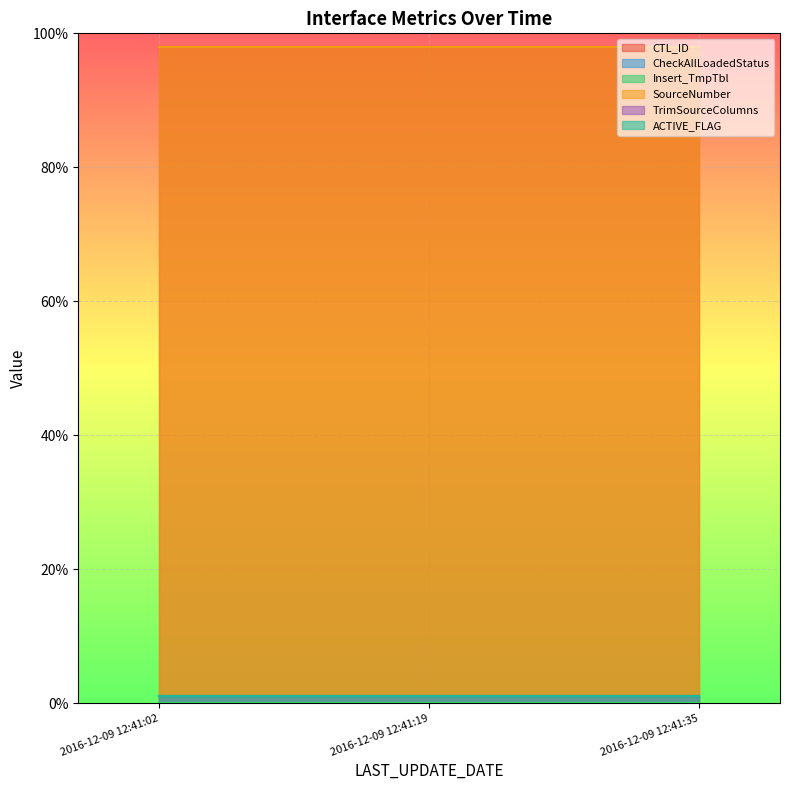

Which series has the largest total across all categories?

CTL_ID